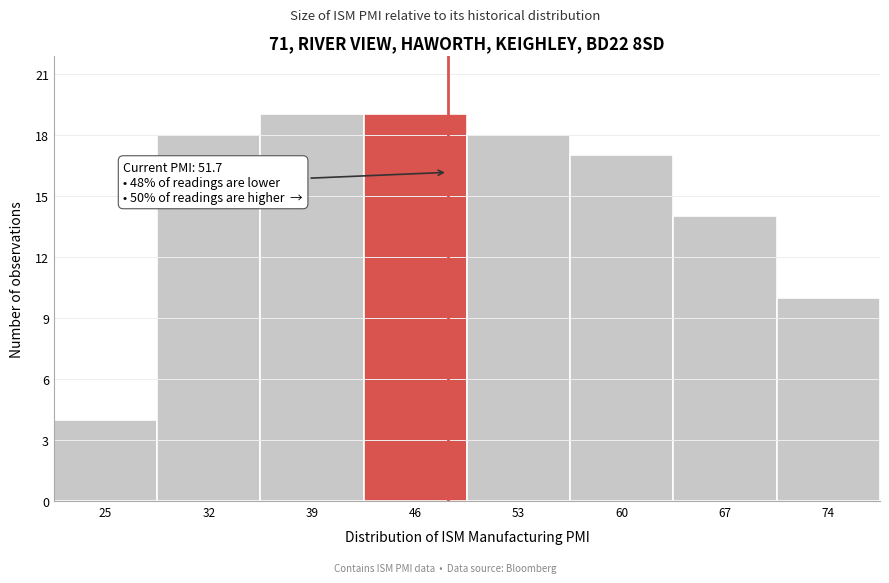

Reading right to left, transcribe all the data shown in this chart.

74=10	67=14	60=17	53=18	46=19	39=19	32=18	25=4